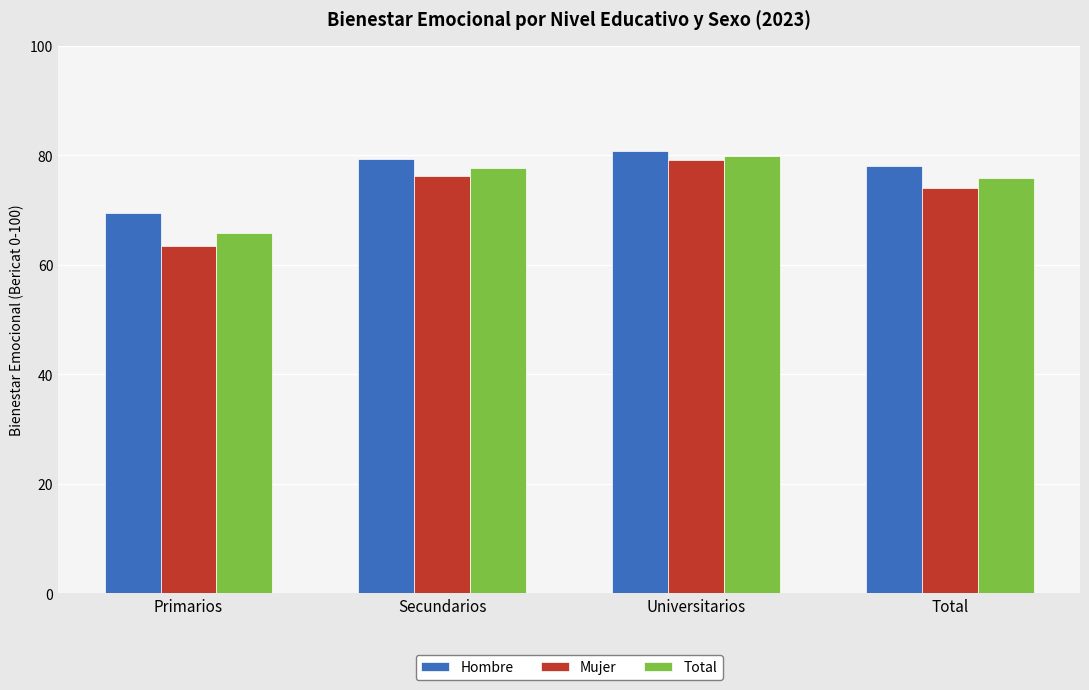

Rank the series at Primarios from lowest to highest value.

Mujer, Total, Hombre